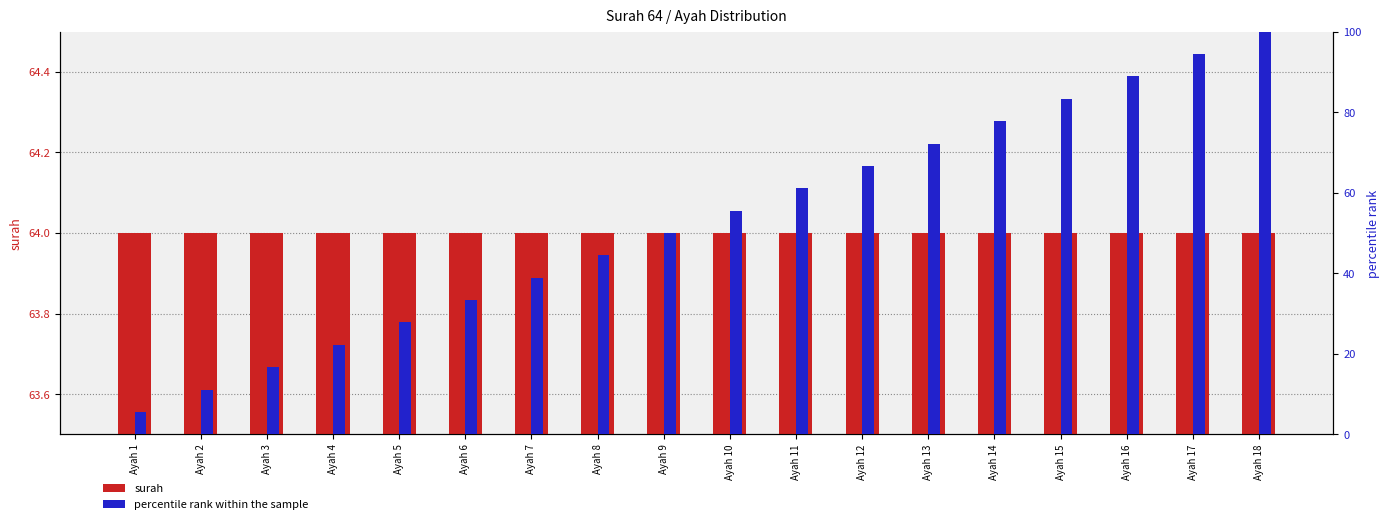

Reading right to left, extract all data points from this chart.

surah: Ayah 18=64.0	Ayah 17=64.0	Ayah 16=64.0	Ayah 15=64.0	Ayah 14=64.0	Ayah 13=64.0	Ayah 12=64.0	Ayah 11=64.0	Ayah 10=64.0	Ayah 9=64.0	Ayah 8=64.0	Ayah 7=64.0	Ayah 6=64.0	Ayah 5=64.0	Ayah 4=64.0	Ayah 3=64.0	Ayah 2=64.0	Ayah 1=64.0
percentile rank within the sample: Ayah 18=100.0	Ayah 17=94.4	Ayah 16=88.9	Ayah 15=83.3	Ayah 14=77.8	Ayah 13=72.2	Ayah 12=66.7	Ayah 11=61.1	Ayah 10=55.6	Ayah 9=50.0	Ayah 8=44.4	Ayah 7=38.9	Ayah 6=33.3	Ayah 5=27.8	Ayah 4=22.2	Ayah 3=16.7	Ayah 2=11.1	Ayah 1=5.6